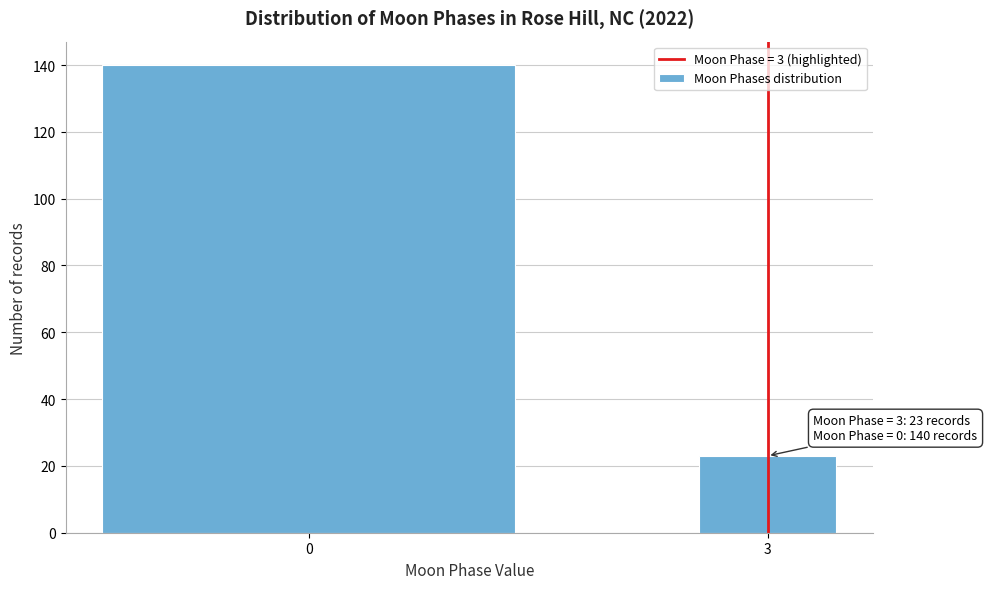

Reading left to right, what are all the values shown in this chart?

0=140	3=23